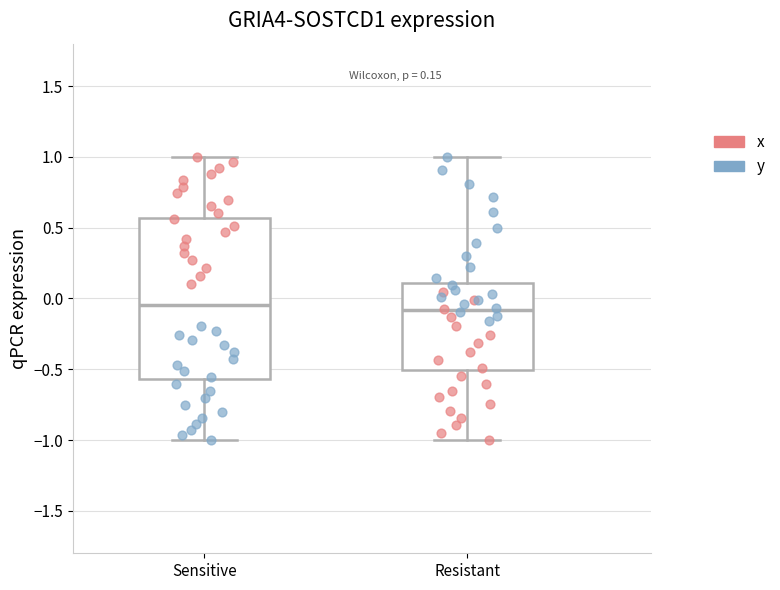

Comparing the boxes themselves (not the whiskers), which one is the tallest?

Sensitive